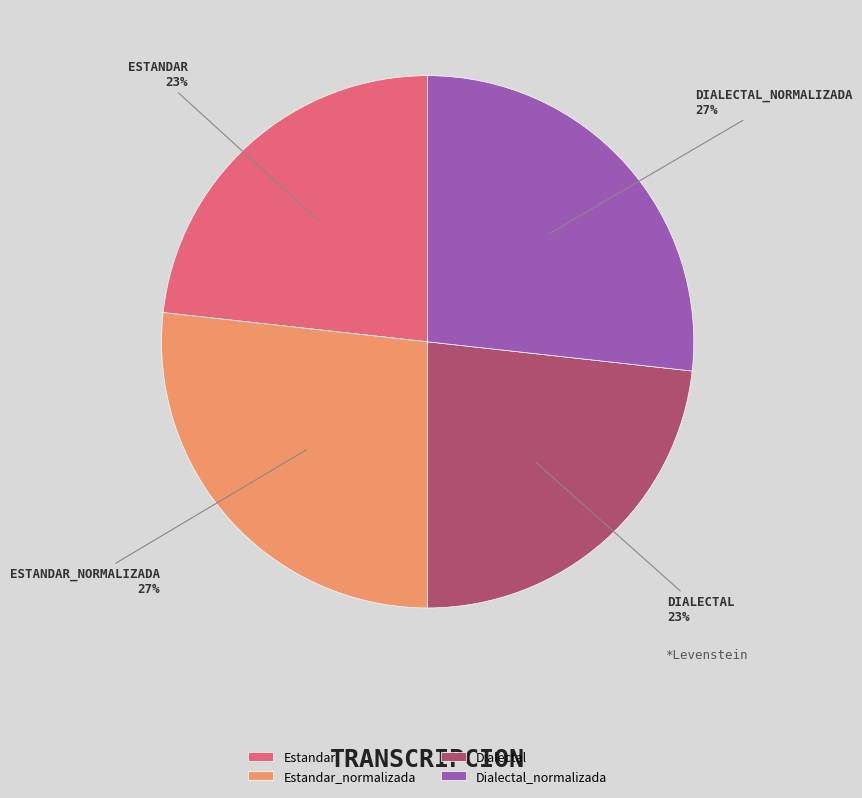

Is there a majority slice in this chart?

No